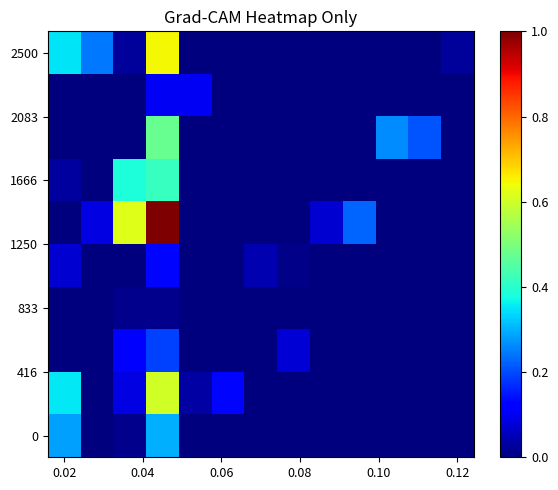

At how many categories does at least one series exceed 0?

13